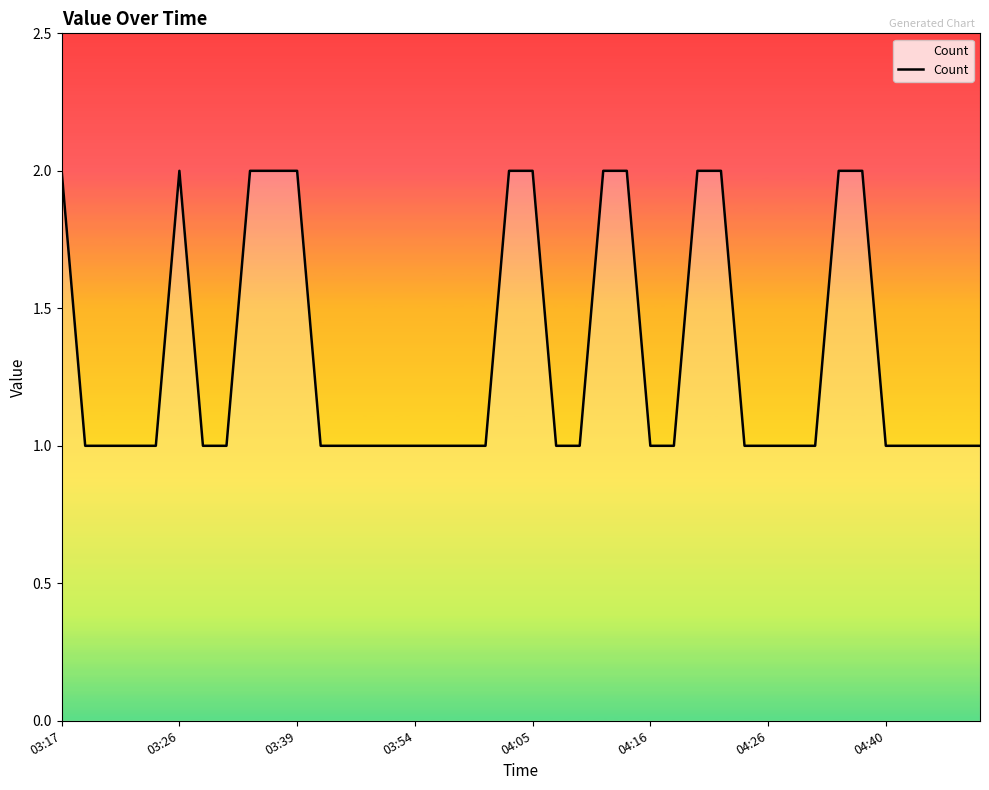

Does the chart display data point markers on the line(s)?

No